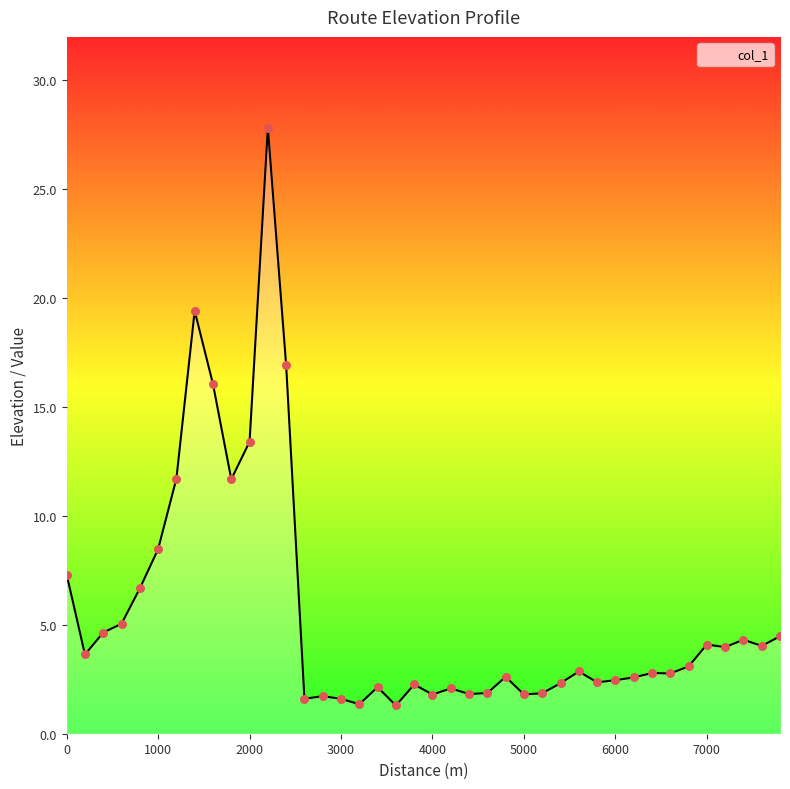

What is the maximum value shown in the chart?

27.8